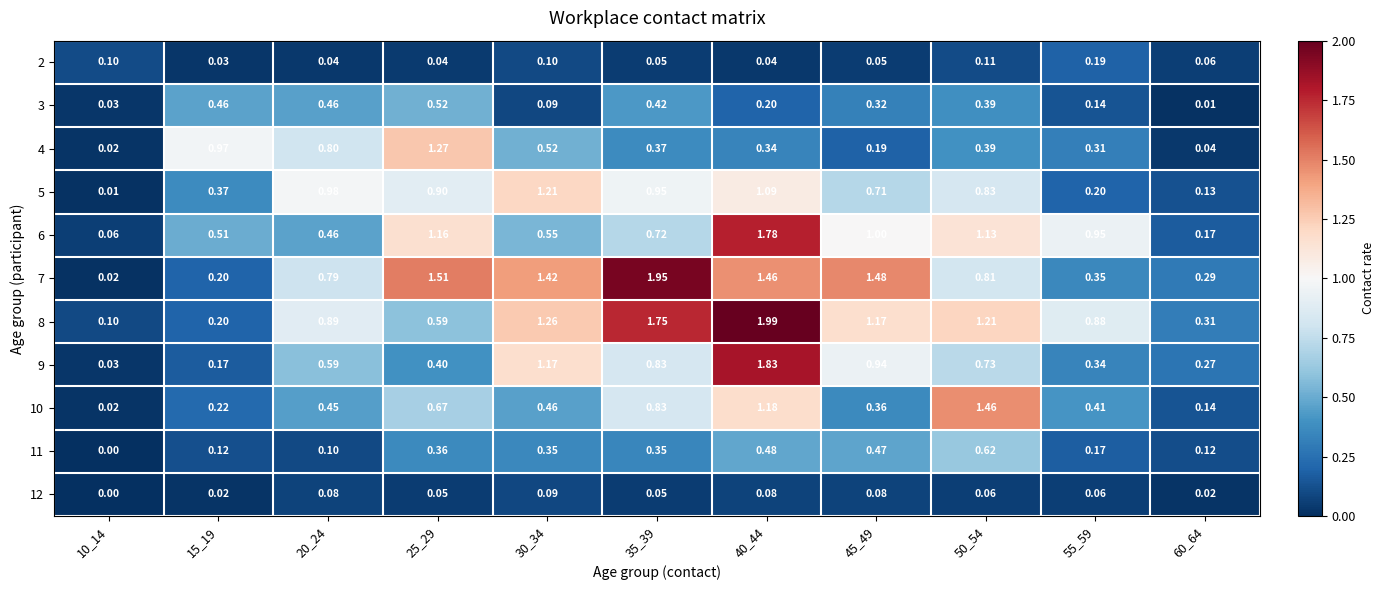

Which series has the widest spread of values?

7